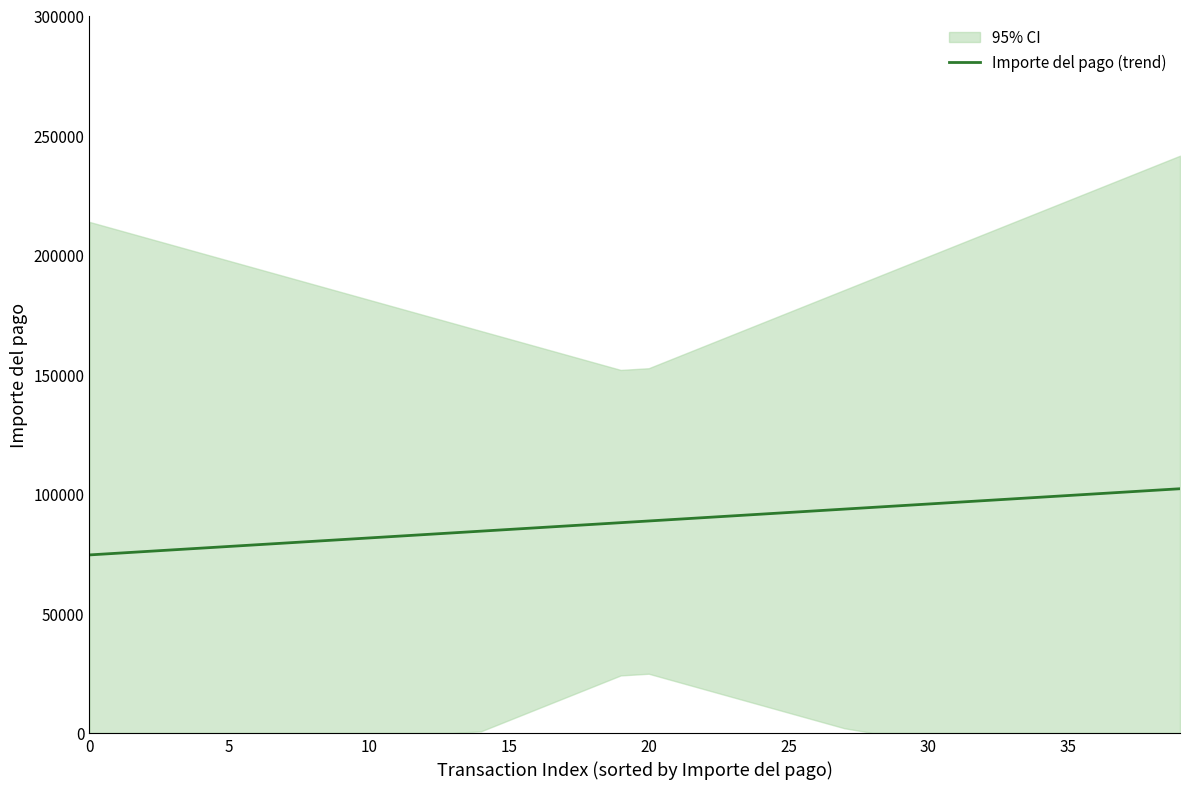

The value of Importe del pago (trend) at 35 is 99263.2. True or false?

True